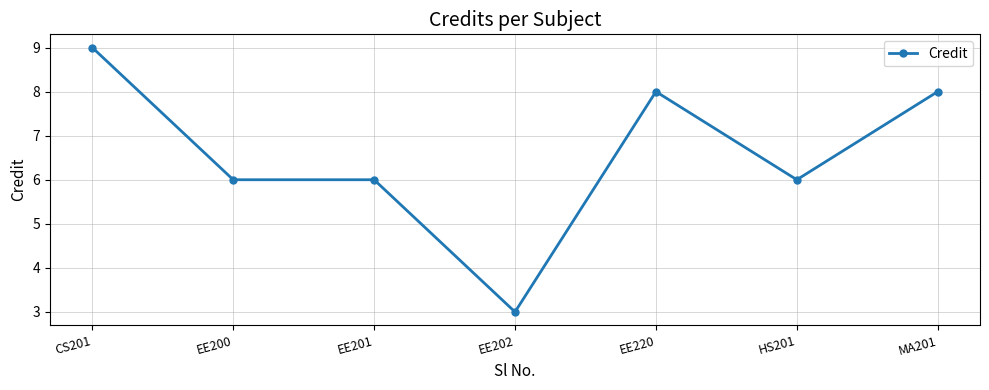

Reading right to left, what are all the values shown in this chart?

8	6	8	3	6	6	9